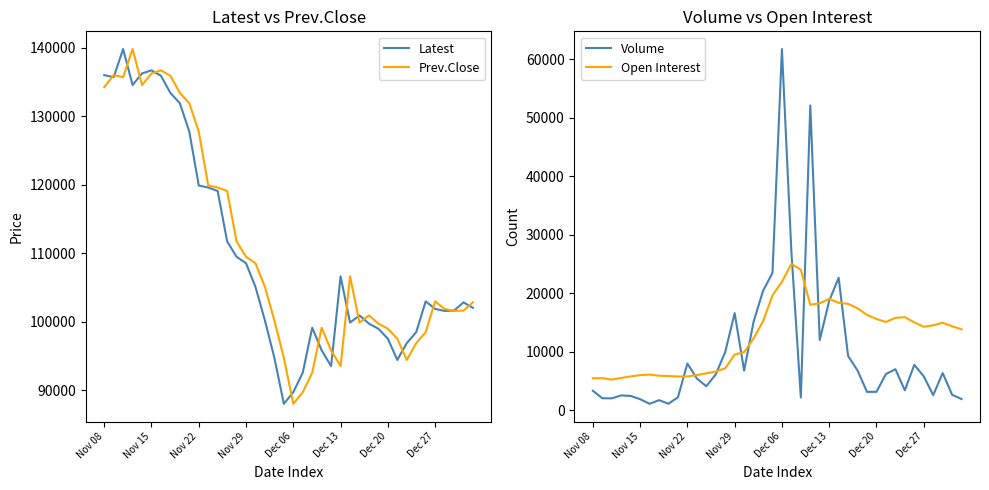

In Volume, how many points are higher than both neighbors (excluding endpoints)?

10